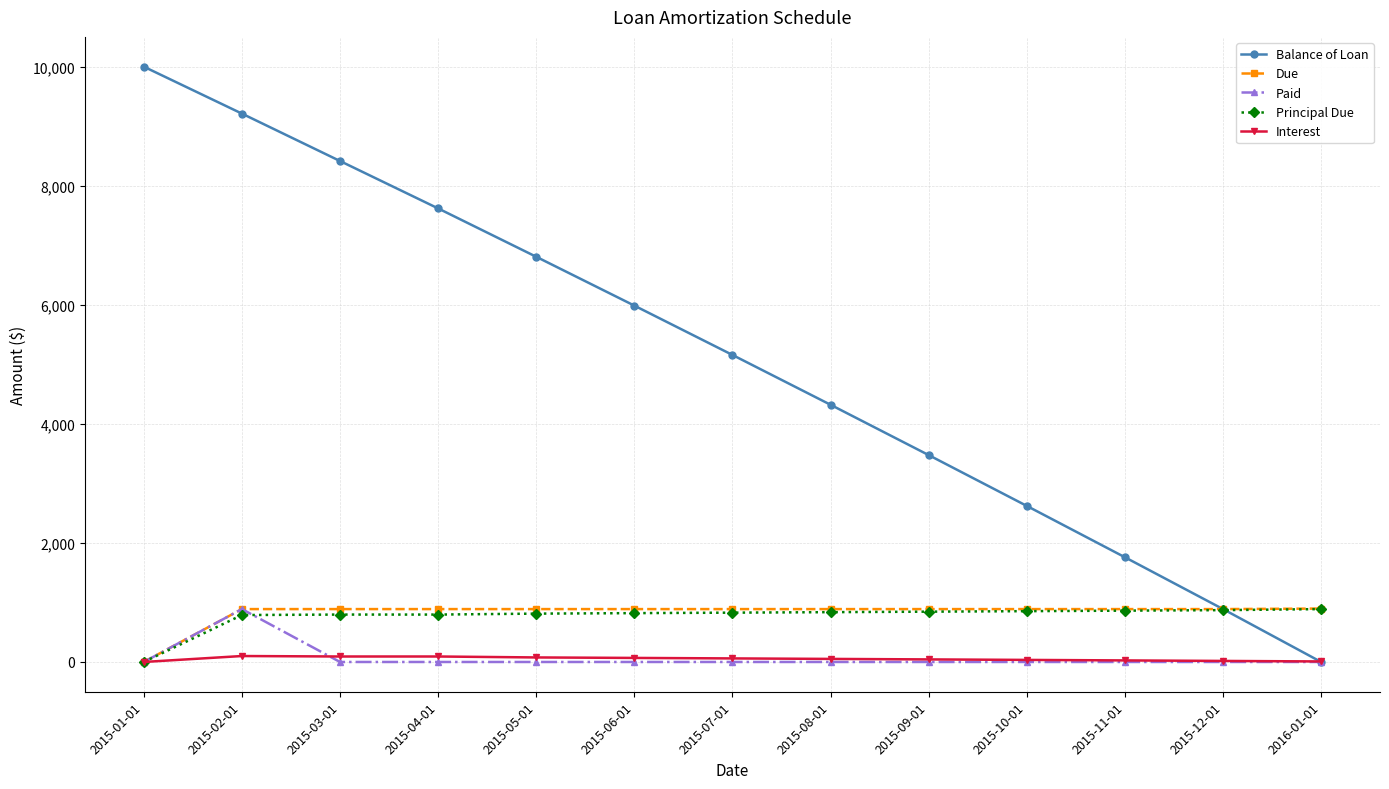

What is the label of the 2nd point from the left?

2015-02-01